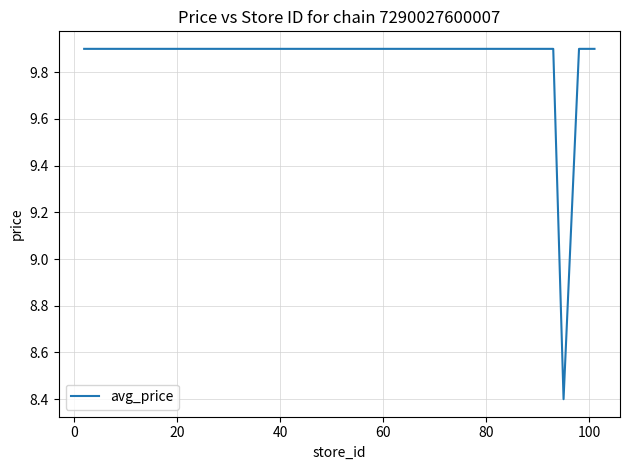

What is the maximum value shown in the chart?

9.9